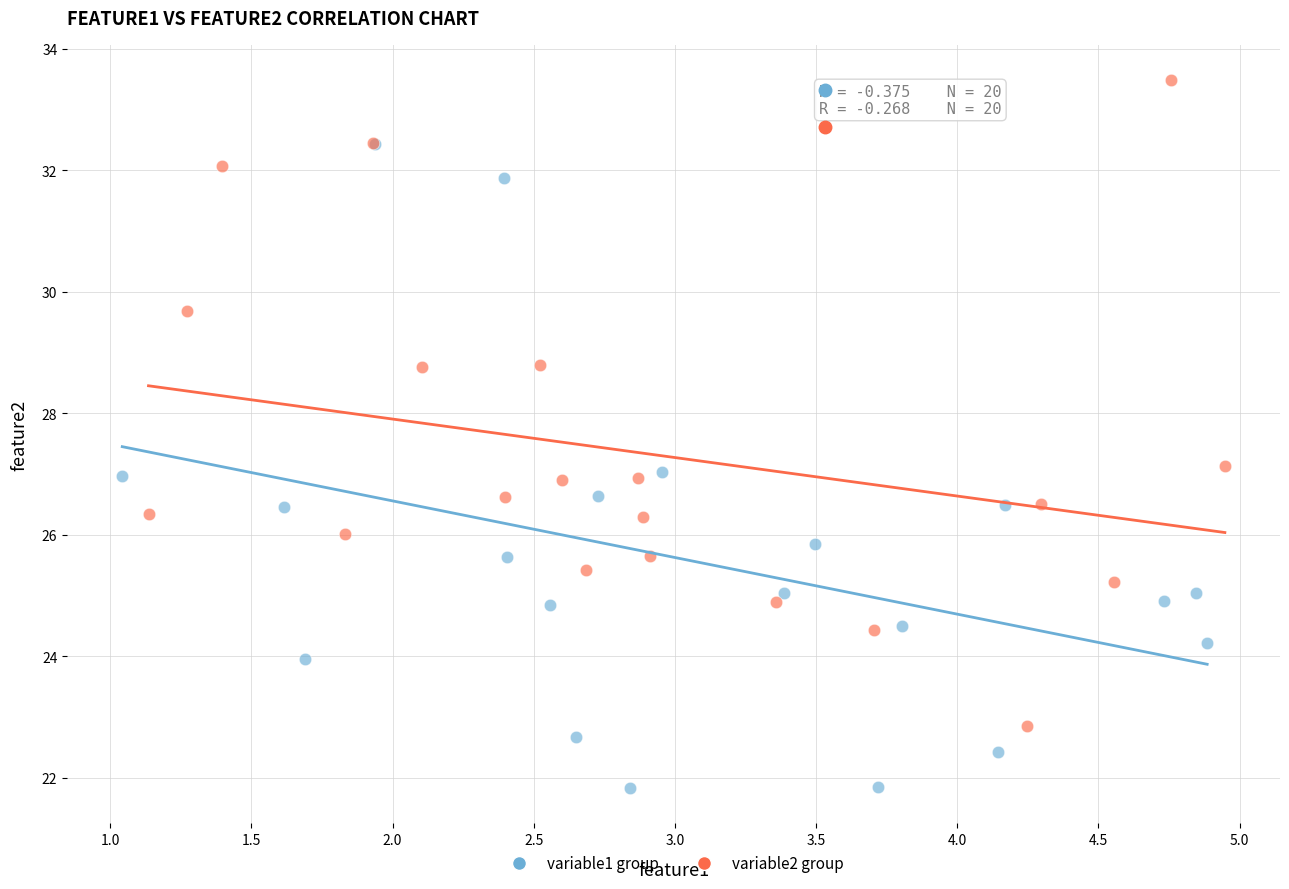

Which series contains the lowest Y value?

variable1 group